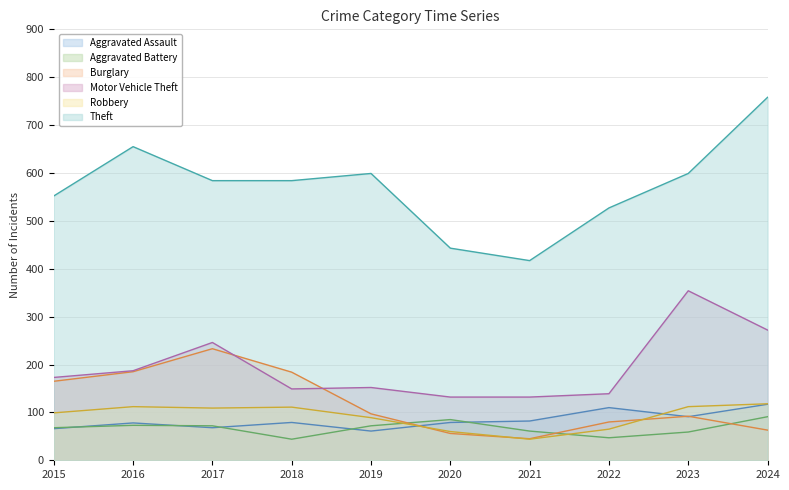

At 2019, list the series in order from largest to smallest.

Theft, Motor Vehicle Theft, Burglary, Robbery, Aggravated Battery, Aggravated Assault